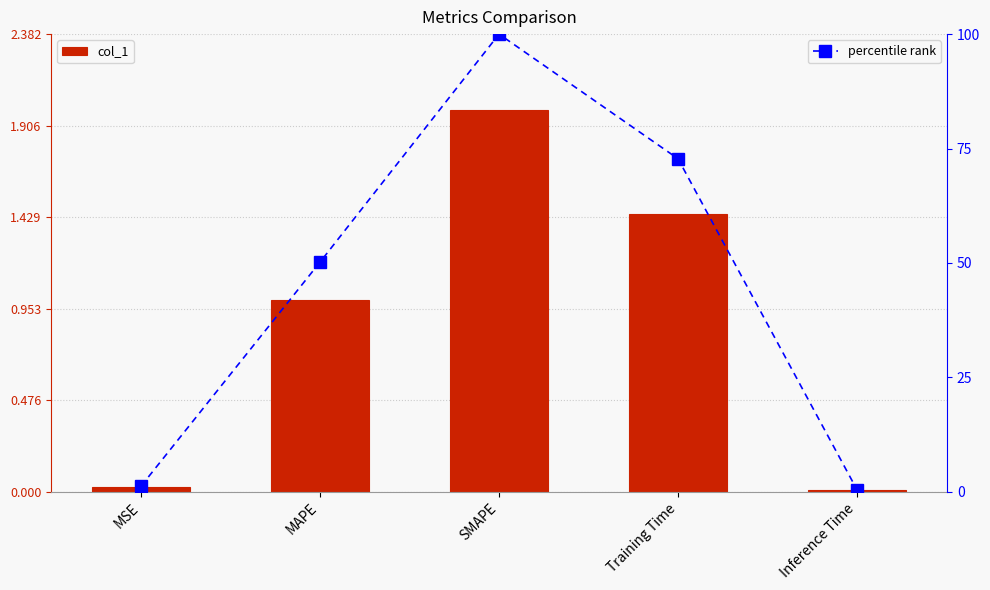

True or false: percentile rank has a value of 31.0 at MAPE.

False